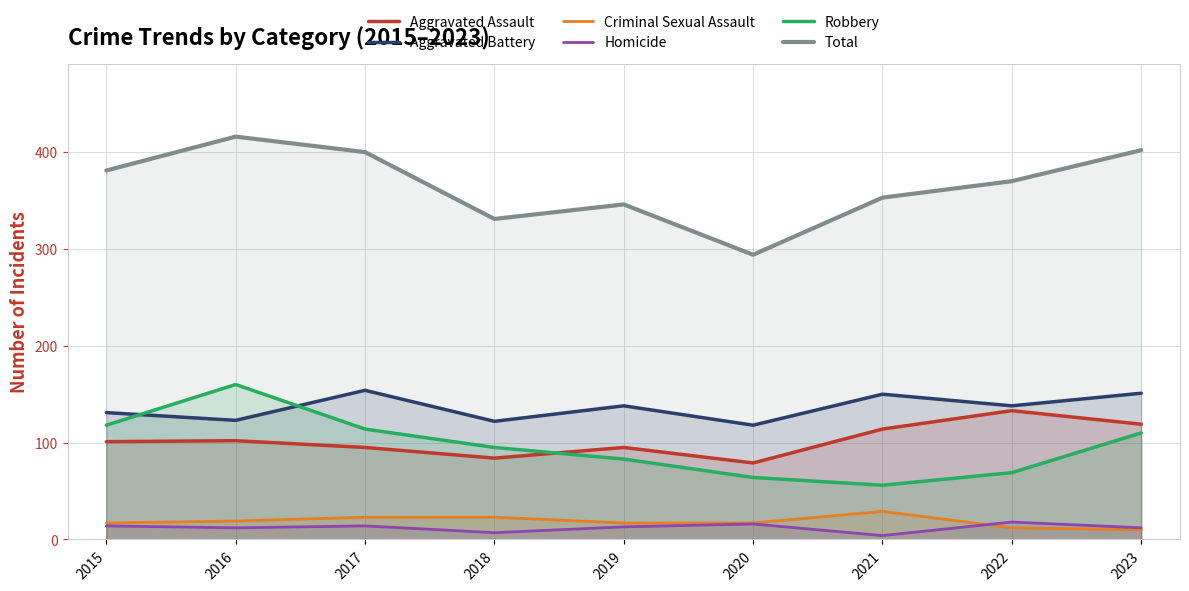

What is the value of the Aggravated Battery point at the 9th from the left?

151